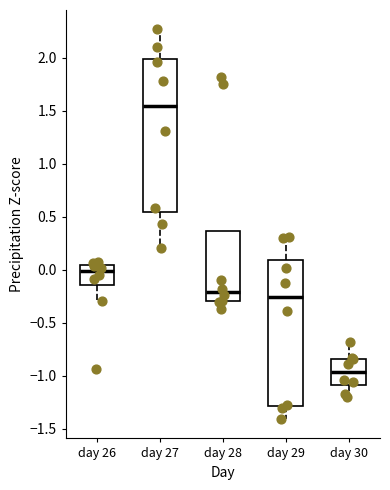

Which box's median line is the highest?

day 27